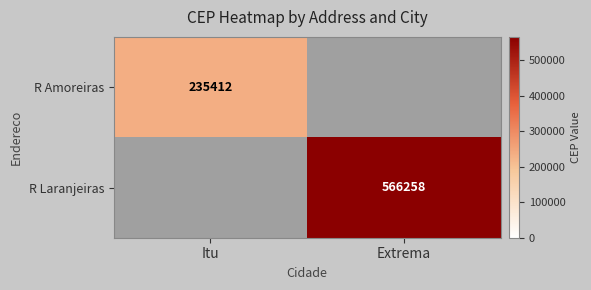

The value of R Amoreiras at Itu is 423709. True or false?

False